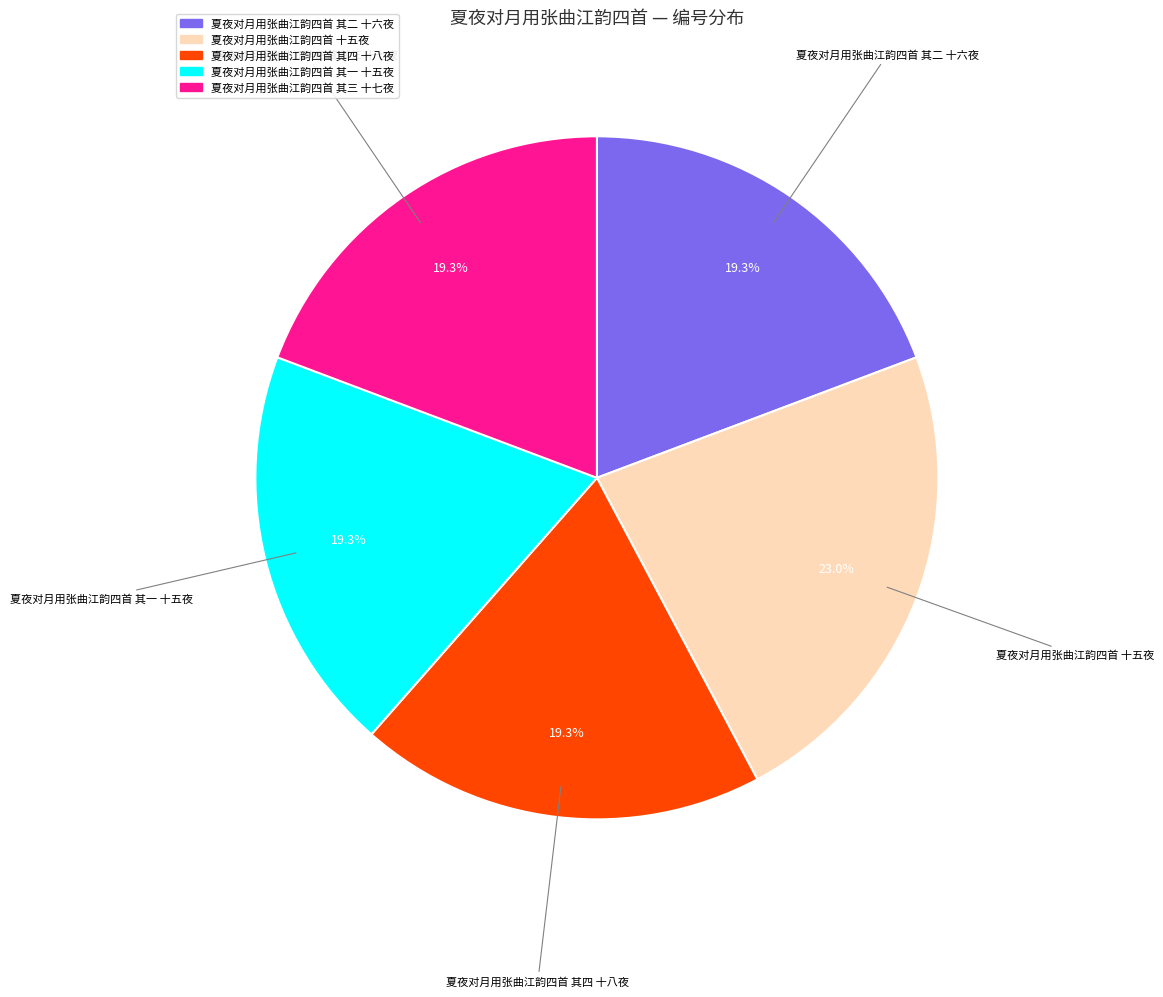

Which slice is the largest?

夏夜对月用张曲江韵四首 十五夜